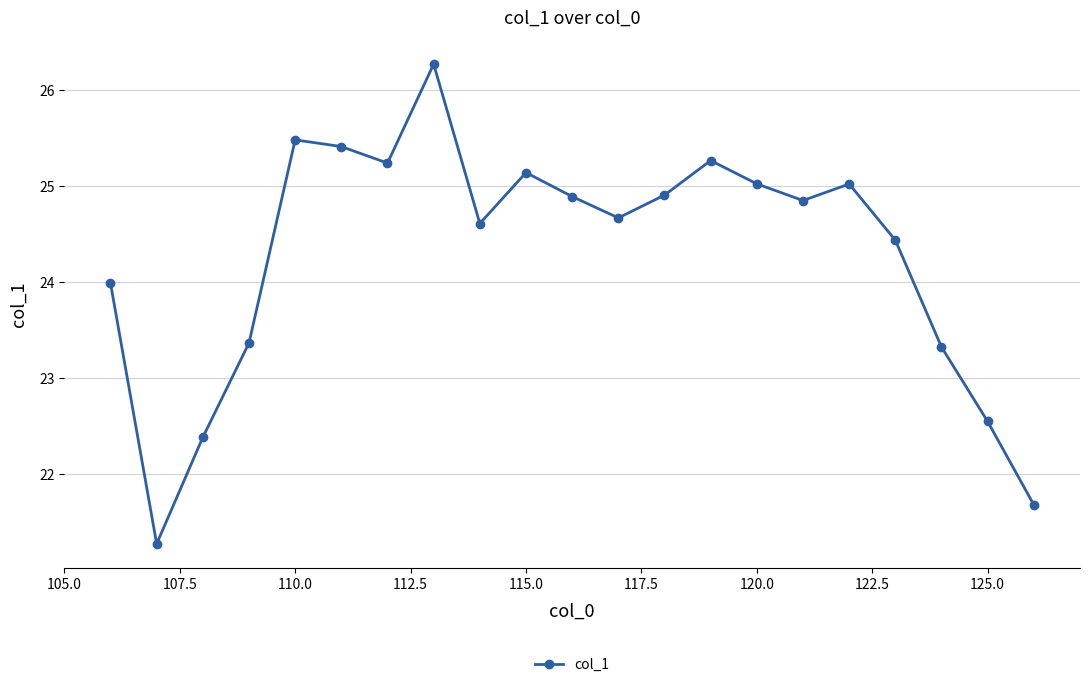

What is the greatest value displayed?

26.3